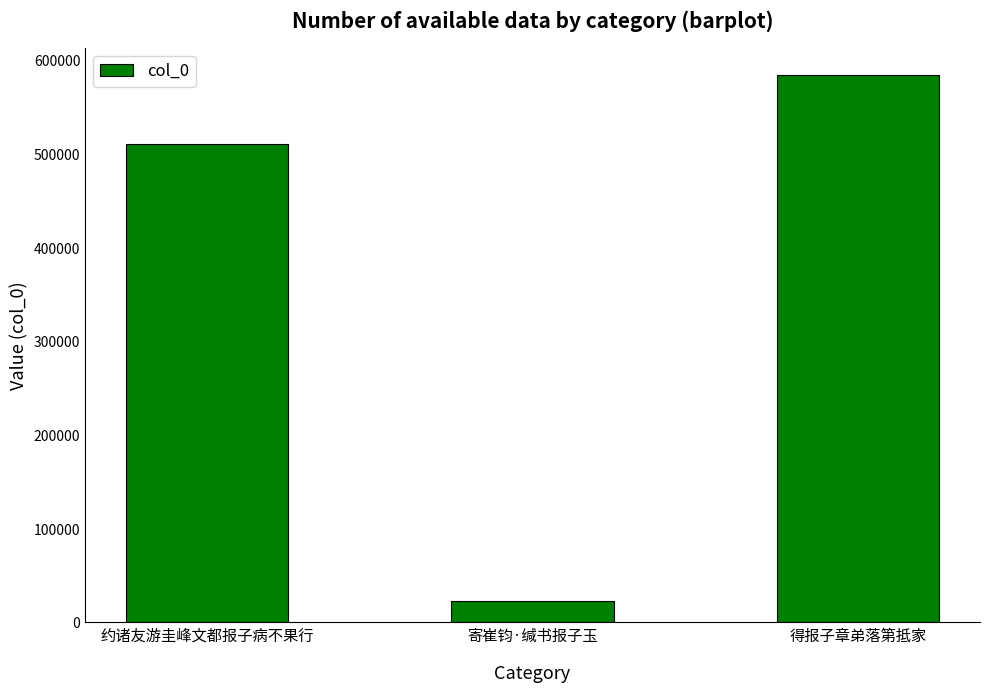

What is the difference between the values at 约诸友游圭峰文都报子病不果行 and 寄崔钧·缄书报子玉?

488004